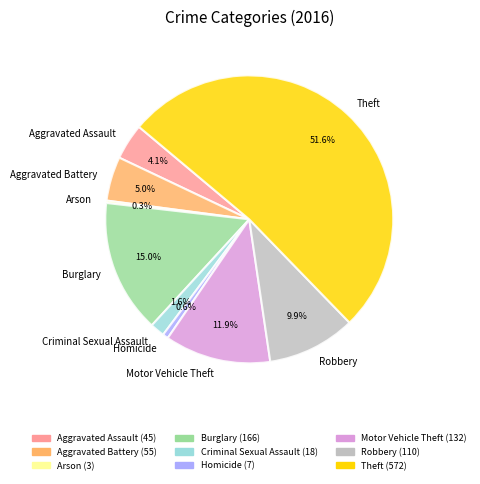

Which category has the biggest portion of the pie?

Theft